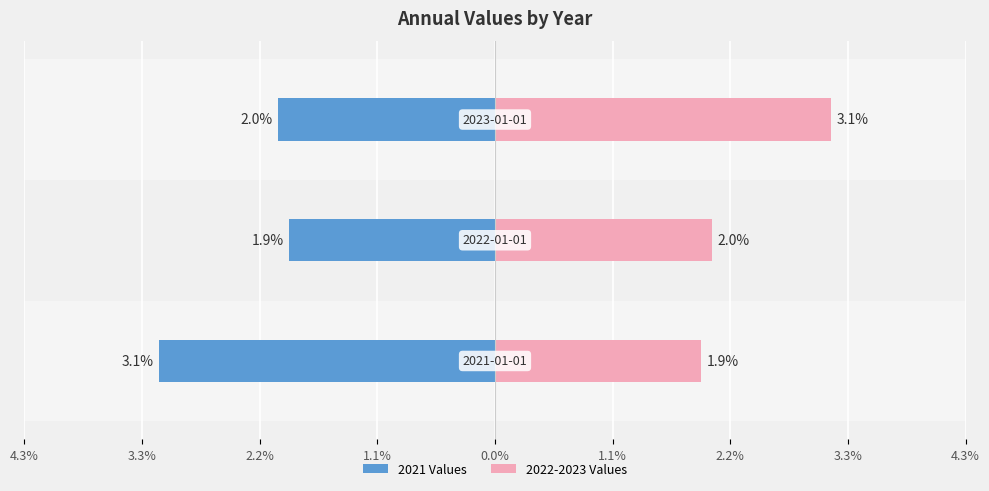

What is the sum of all 2022-2023 Values values?

7.0